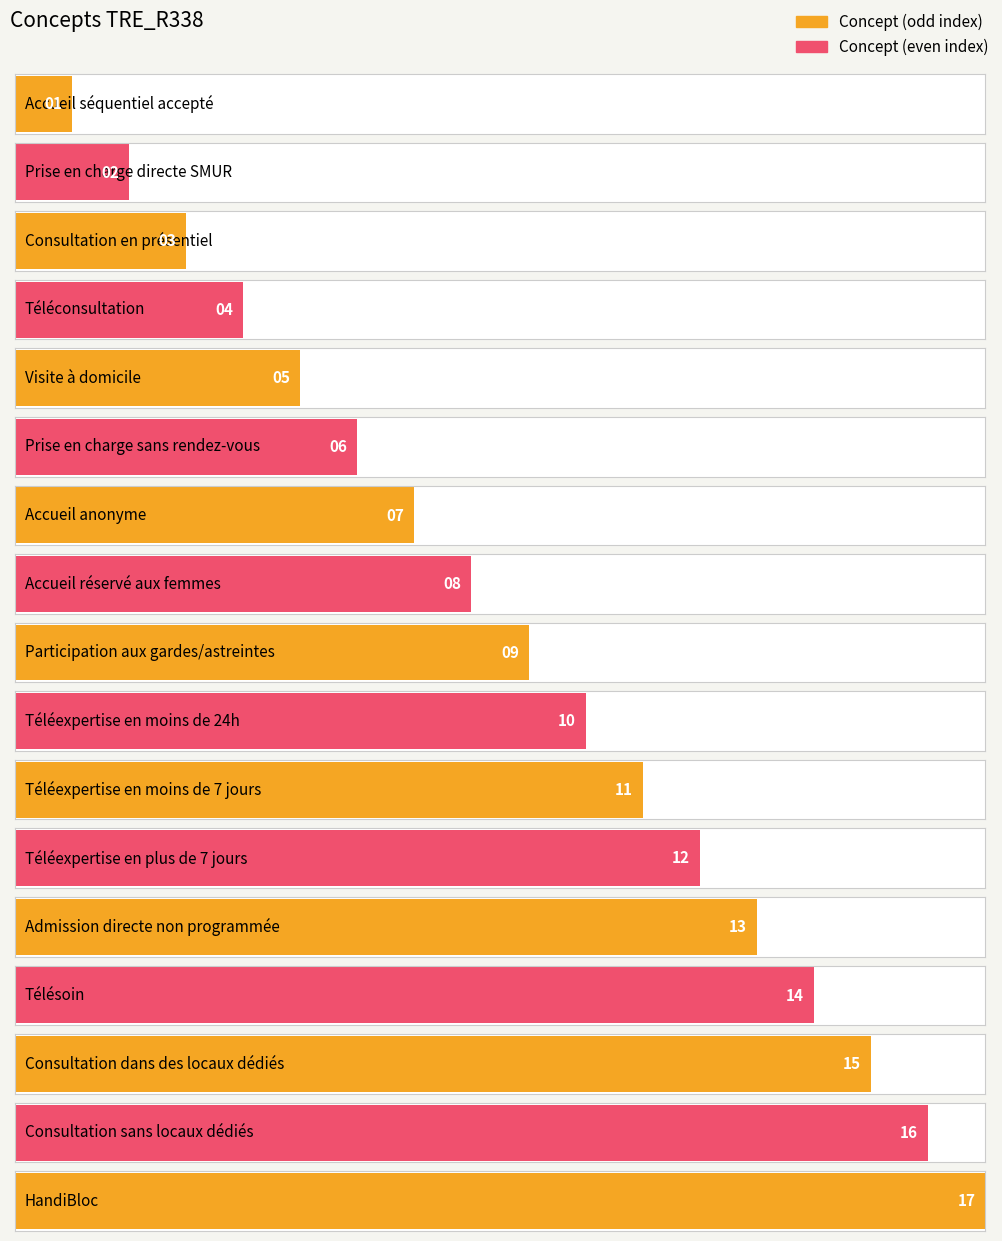

List the labels in order of value, largest first.

HandiBloc, Consultation sans locaux dédiés, Consultation dans des locaux dédiés, Télésoin, Admission directe non programmée, Téléexpertise en plus de 7 jours, Téléexpertise en moins de 7 jours, Téléexpertise en moins de 24h, Participation aux gardes/astreintes, Accueil réservé aux femmes, Accueil anonyme, Prise en charge sans rendez-vous, Visite à domicile, Téléconsultation, Consultation en présentiel, Prise en charge directe SMUR, Accueil séquentiel accepté